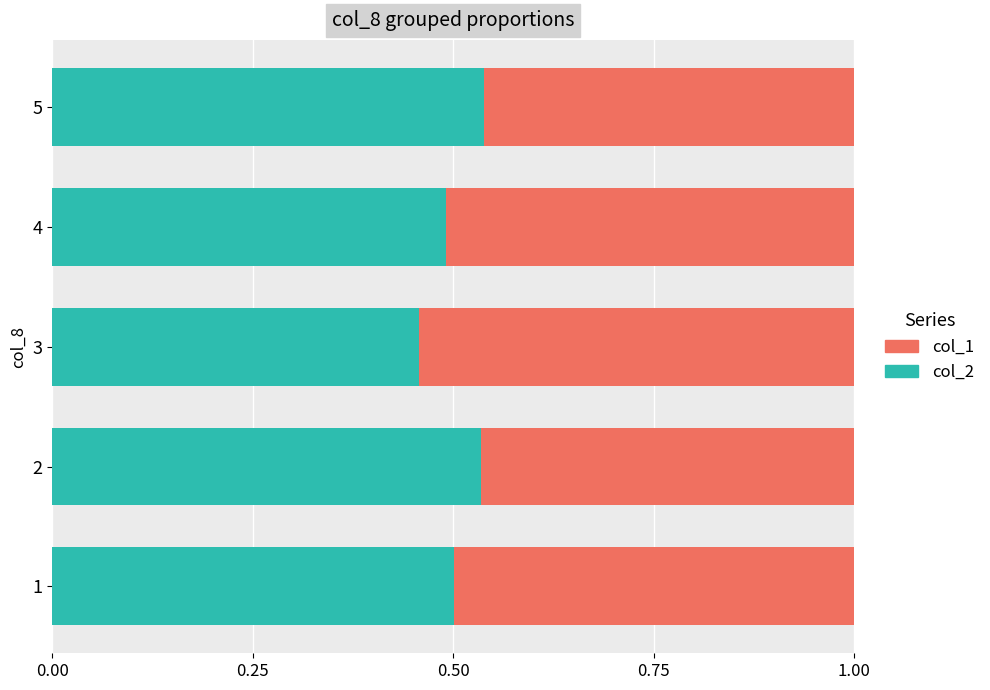

What is the total value across all series at 3?

1.0